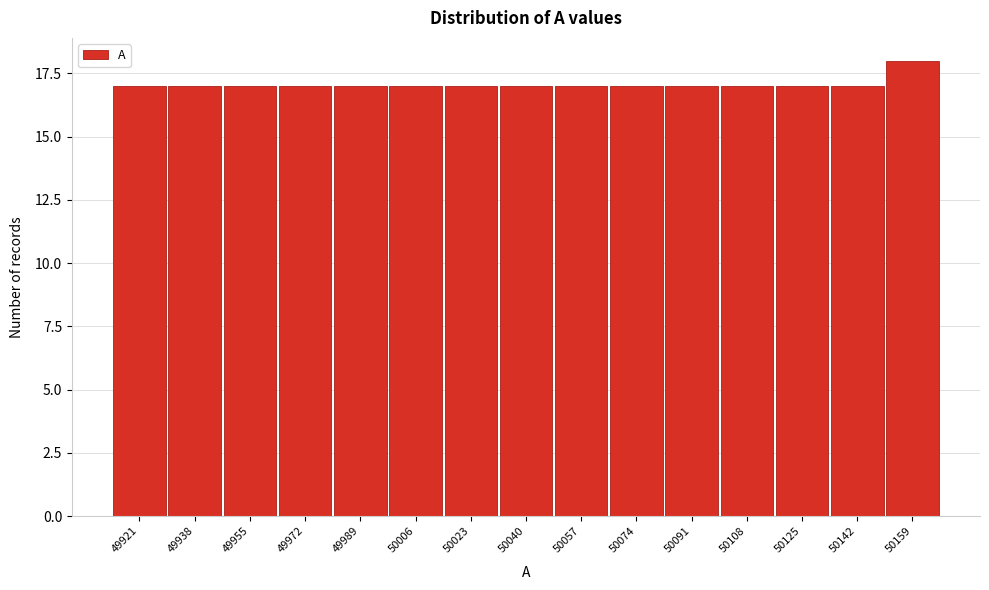

Reading left to right, what are all the values shown in this chart?

49921=17	49938=17	49955=17	49972=17	49989=17	50006=17	50023=17	50040=17	50057=17	50074=17	50091=17	50108=17	50125=17	50142=17	50159=18